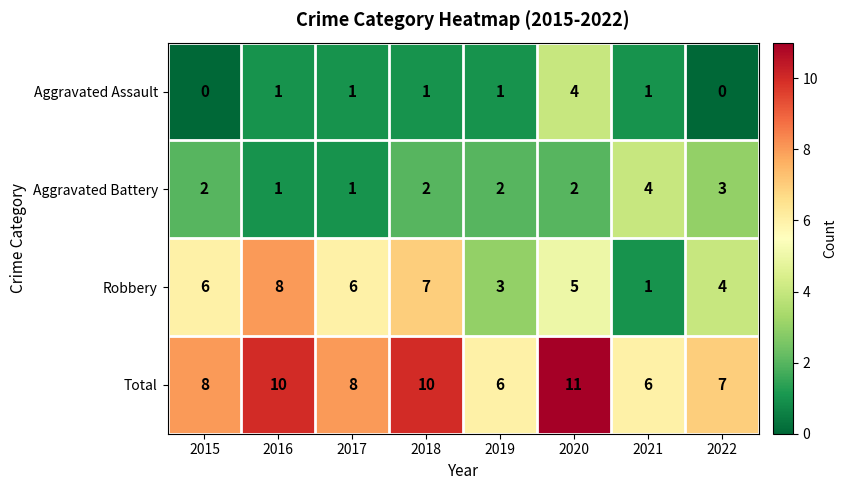

What is the difference between the highest and lowest values at 2019?

5